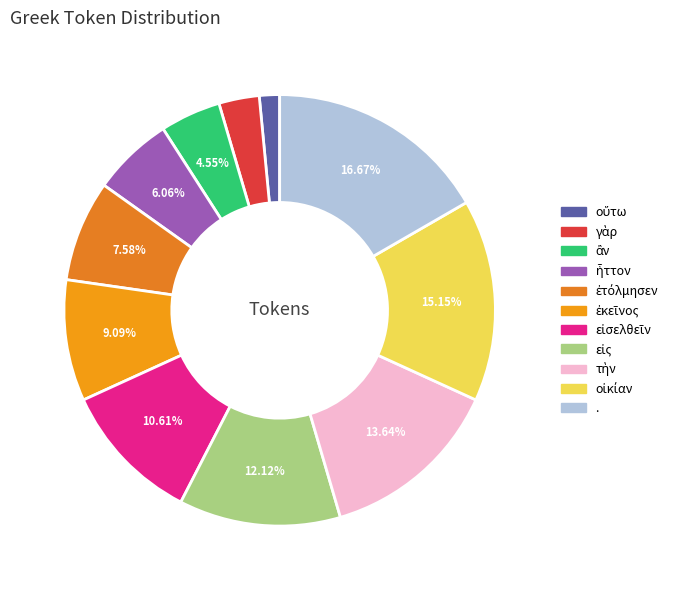

Do . and γὰρ together represent more than half of the pie?

No